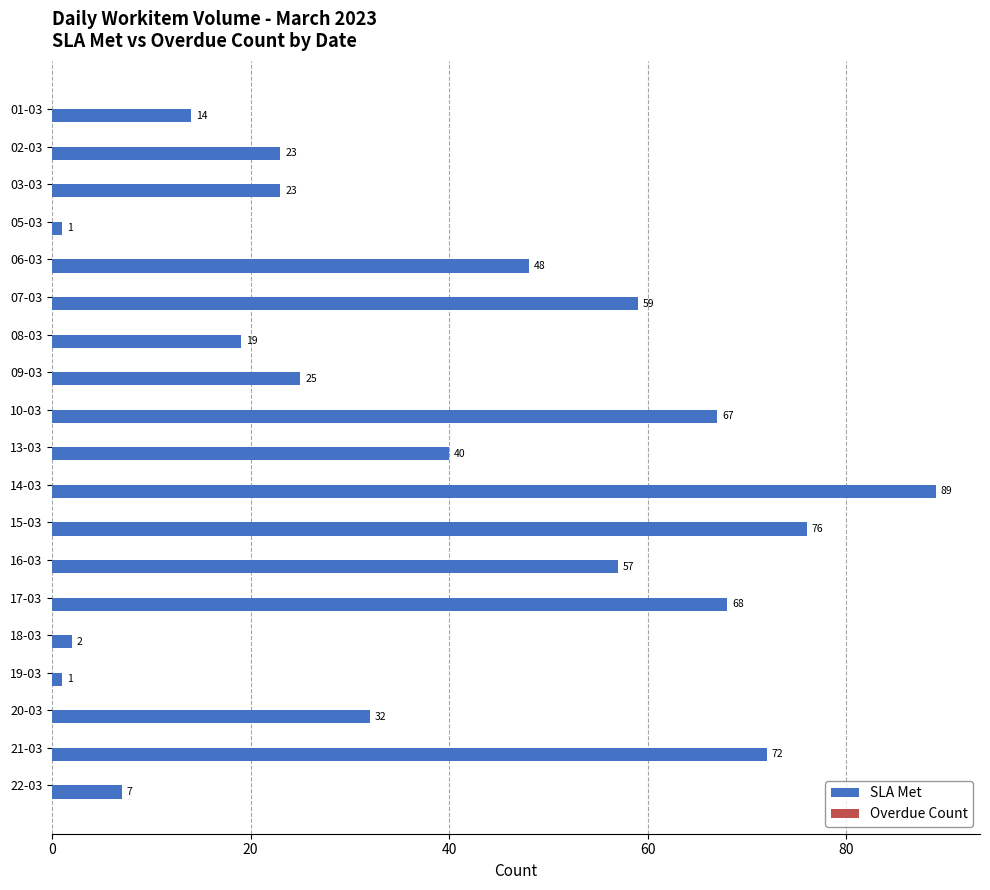

What position from the bottom is 13-03?

10